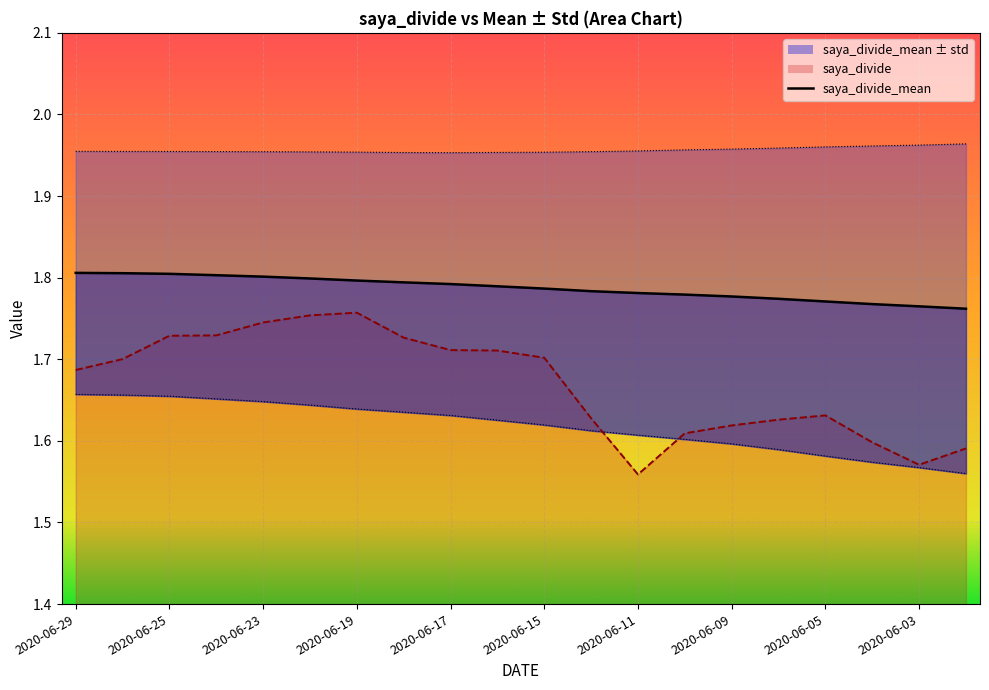

Which series has the largest total across all categories?

saya_divide_mean